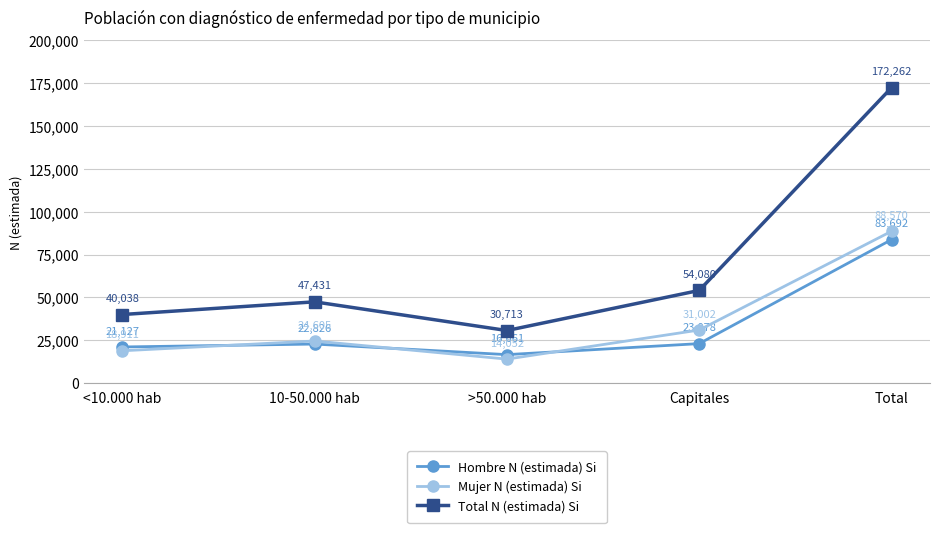

At how many categories does at least one series exceed 22179?

5